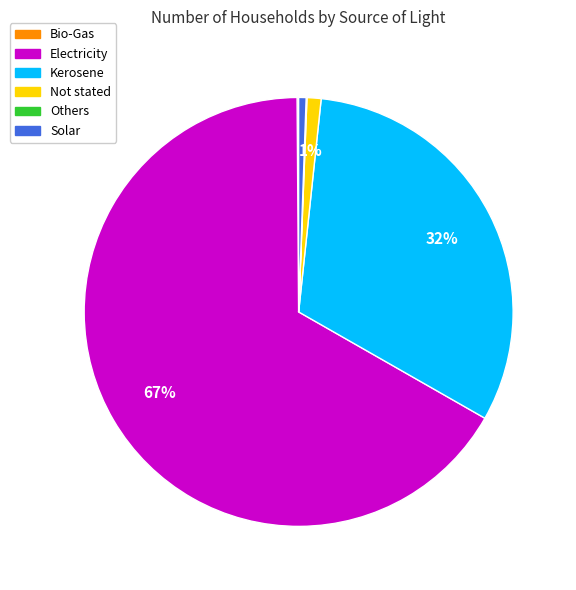

What is the ratio of the value at Electricity to the value at Kerosene?

2.1